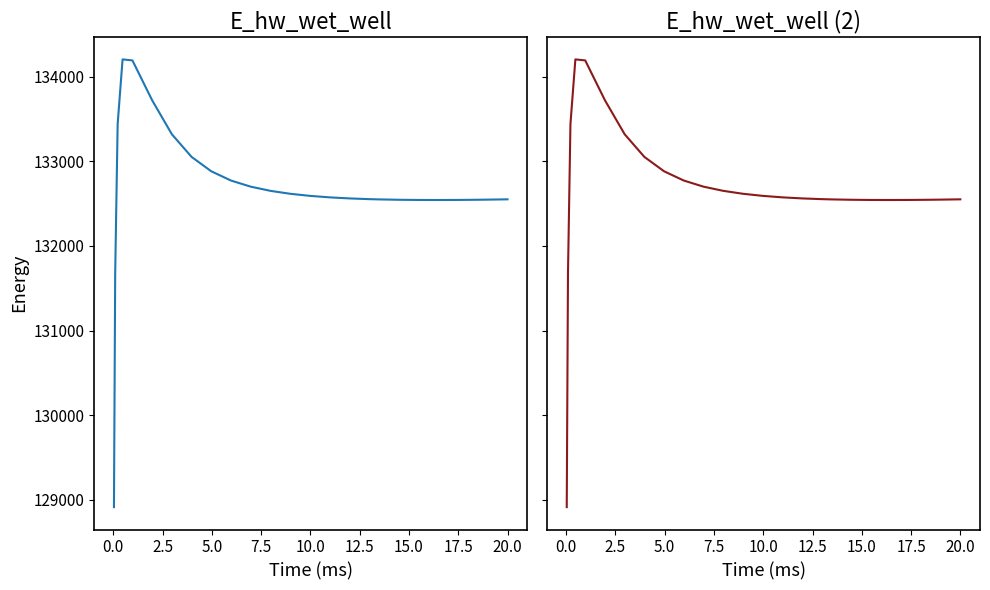

List the series in order of their peak value, highest first.

E_hw_wet_well, E_hw_wet_well (2)